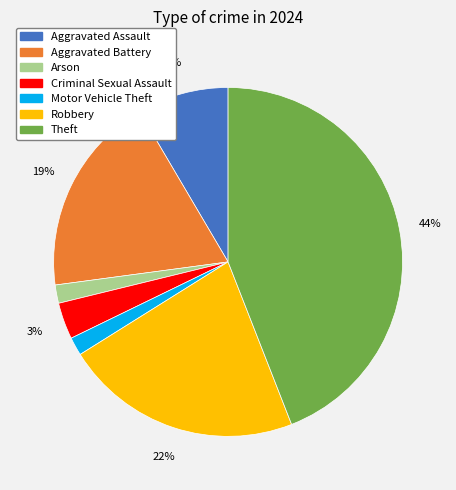

Is there any slice that represents more than half of the pie?

No